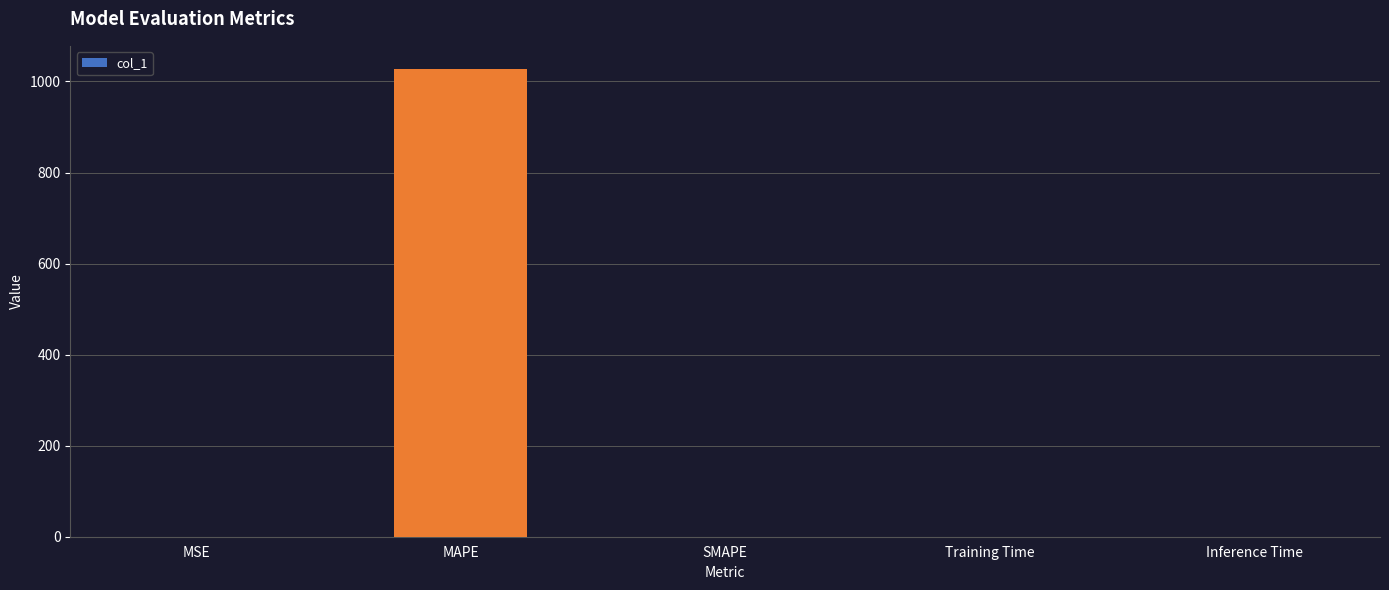

Are the bars horizontal?

No